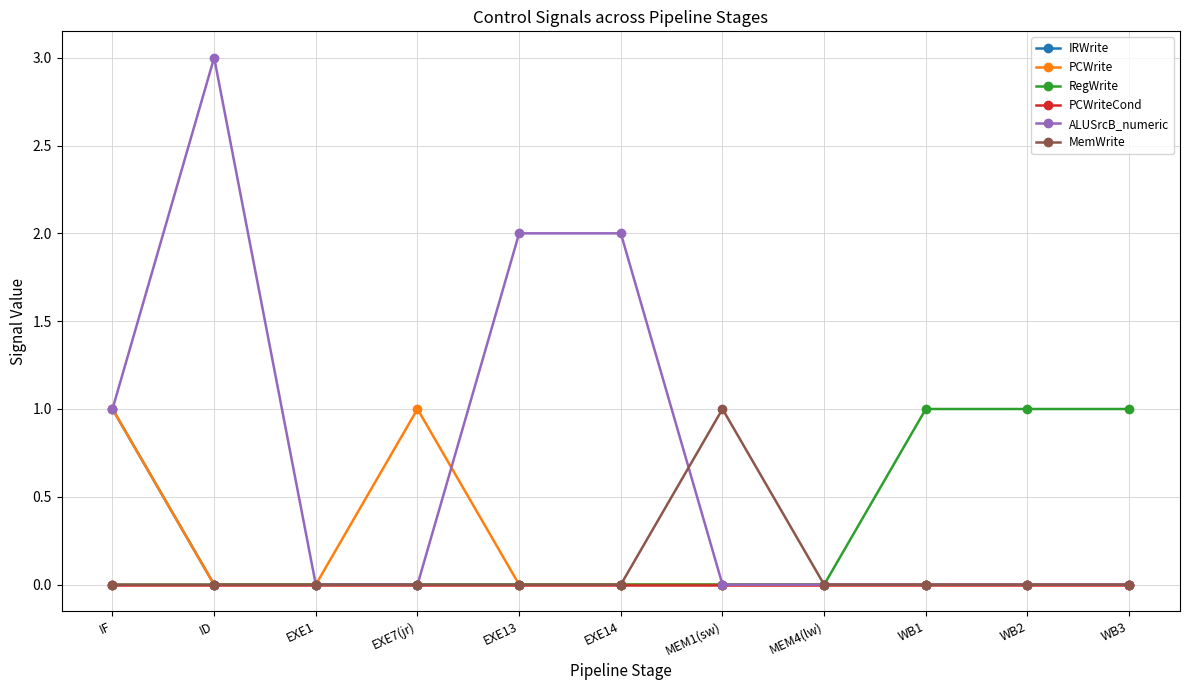

How many series are shown in this chart?

6